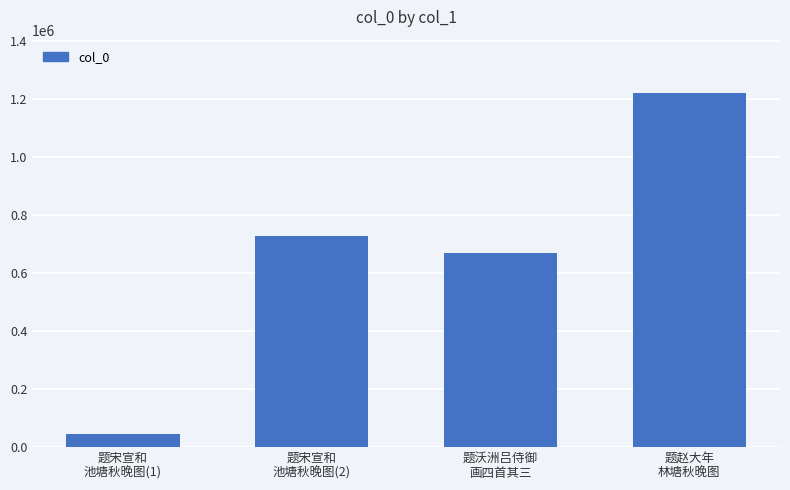

Reading left to right, extract all data points from this chart.

题宋宣和
池塘秋晚图(1)=42600	题宋宣和
池塘秋晚图(2)=728879	题沃洲吕侍御
画四首其三=669353	题赵大年
林塘秋晚图=1221735